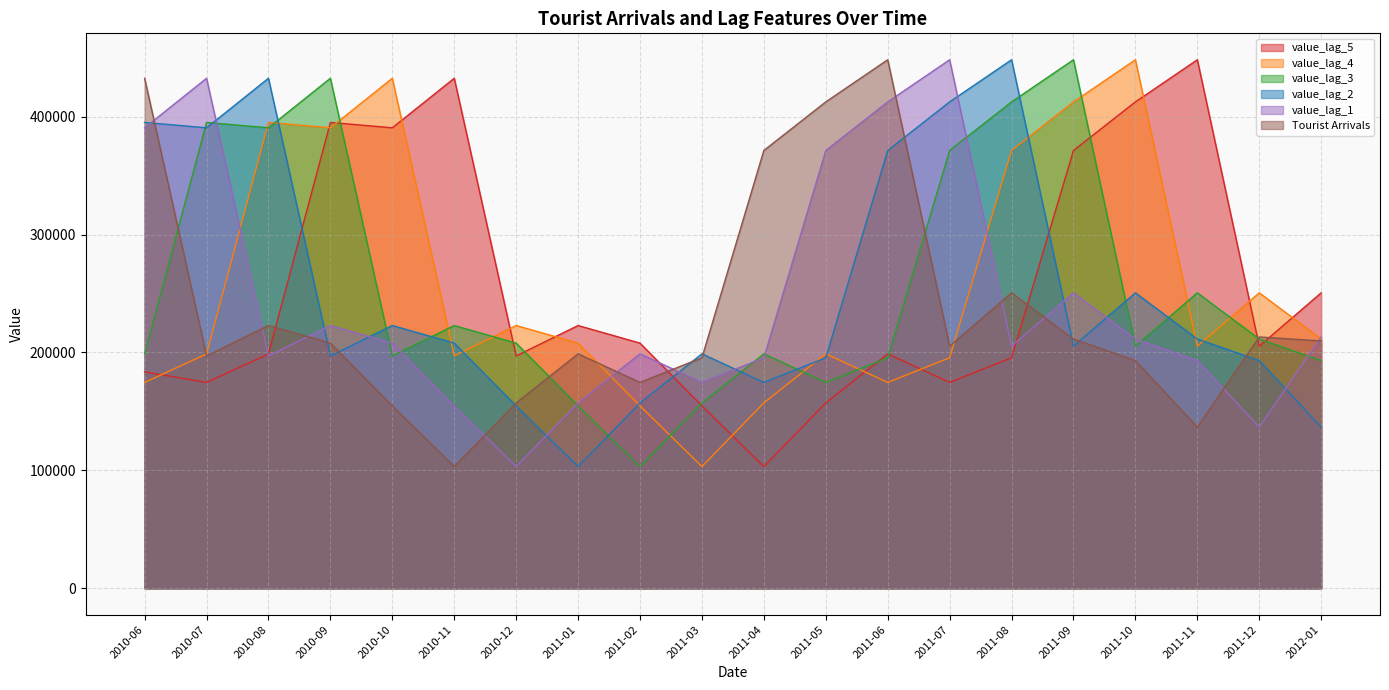

Reading left to right, list all the values displayed in this chart.

value_lag_5: 2010-06=183556.0	2010-07=174609.0	2010-08=198760.0	2010-09=395110.0	2010-10=390553.0	2010-11=432559.0	2010-12=197096.0	2011-01=222870.0	2011-02=207944.0	2011-03=154716.0	2011-04=103267.0	2011-05=157230.0	2011-06=198866.0	2011-07=174609.0	2011-08=195523.0	2011-09=371339.0	2011-10=412521.5	2011-11=448252.0	2011-12=205371.5	2012-01=250601.5
value_lag_4: 2010-06=174609.0	2010-07=198760.0	2010-08=395110.0	2010-09=390553.0	2010-10=432559.0	2010-11=197096.0	2010-12=222870.0	2011-01=207944.0	2011-02=154716.0	2011-03=103267.0	2011-04=157230.0	2011-05=198866.0	2011-06=174609.0	2011-07=195523.0	2011-08=371339.0	2011-09=412521.5	2011-10=448252.0	2011-11=205371.5	2011-12=250601.5	2012-01=211420.5
value_lag_3: 2010-06=198760.0	2010-07=395110.0	2010-08=390553.0	2010-09=432559.0	2010-10=197096.0	2010-11=222870.0	2010-12=207944.0	2011-01=154716.0	2011-02=103267.0	2011-03=157230.0	2011-04=198866.0	2011-05=174609.0	2011-06=195523.0	2011-07=371339.0	2011-08=412521.5	2011-09=448252.0	2011-10=205371.5	2011-11=250601.5	2011-12=211420.5	2012-01=193181.5
value_lag_2: 2010-06=395110.0	2010-07=390553.0	2010-08=432559.0	2010-09=197096.0	2010-10=222870.0	2010-11=207944.0	2010-12=154716.0	2011-01=103267.0	2011-02=157230.0	2011-03=198866.0	2011-04=174609.0	2011-05=195523.0	2011-06=371339.0	2011-07=412521.5	2011-08=448252.0	2011-09=205371.5	2011-10=250601.5	2011-11=211420.5	2011-12=193181.5	2012-01=136753.0
value_lag_1: 2010-06=390553.0	2010-07=432559.0	2010-08=197096.0	2010-09=222870.0	2010-10=207944.0	2010-11=154716.0	2010-12=103267.0	2011-01=157230.0	2011-02=198866.0	2011-03=174609.0	2011-04=195523.0	2011-05=371339.0	2011-06=412521.5	2011-07=448252.0	2011-08=205371.5	2011-09=250601.5	2011-10=211420.5	2011-11=193181.5	2011-12=136753.0	2012-01=213177.0
Tourist Arrivals: 2010-06=432559.0	2010-07=197096.0	2010-08=222870.0	2010-09=207944.0	2010-10=154716.0	2010-11=103267.0	2010-12=157230.0	2011-01=198866.0	2011-02=174609.0	2011-03=195523.0	2011-04=371339.0	2011-05=412521.5	2011-06=448252.0	2011-07=205371.5	2011-08=250601.5	2011-09=211420.5	2011-10=193181.5	2011-11=136753.0	2011-12=213177.0	2012-01=209806.0